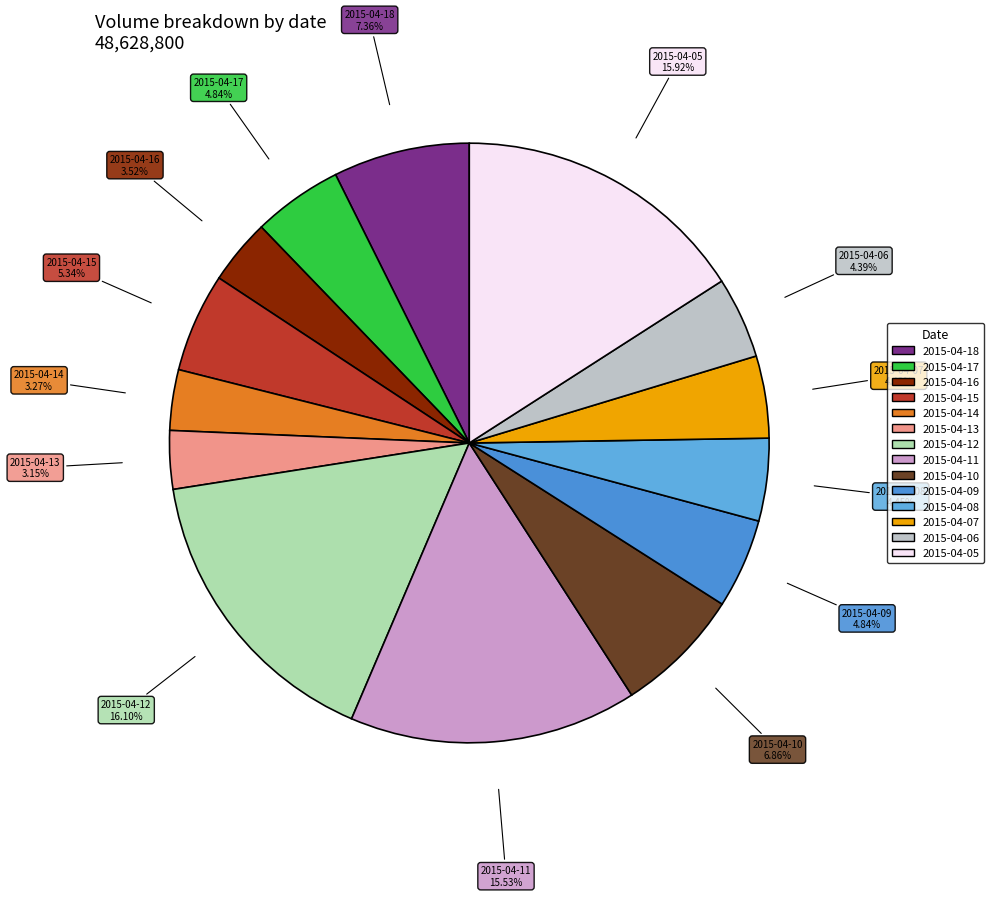

What percentage is NOT represented by 2015-04-15?

94.7%